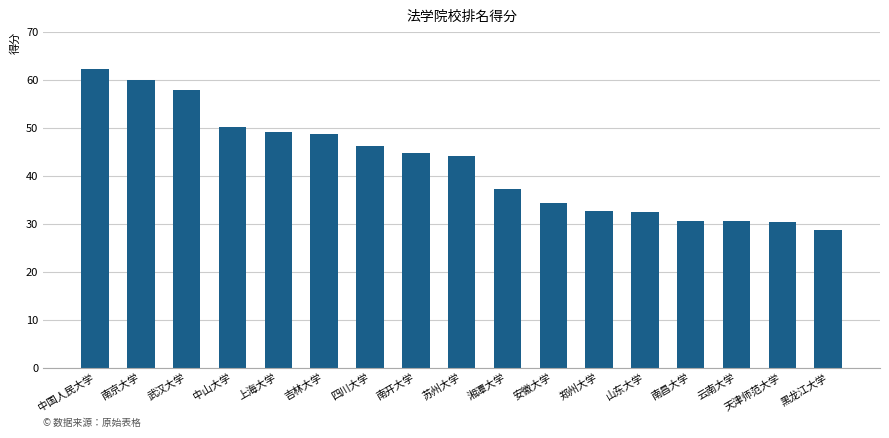

What is the greatest value displayed?

62.3